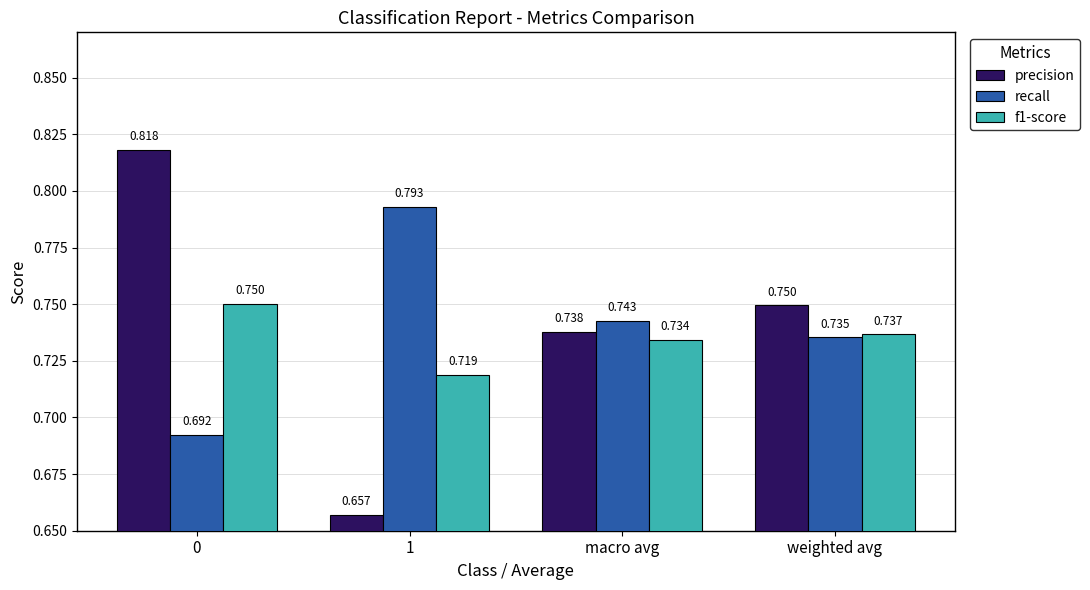

Which series changed the most between 0 and weighted avg?

precision